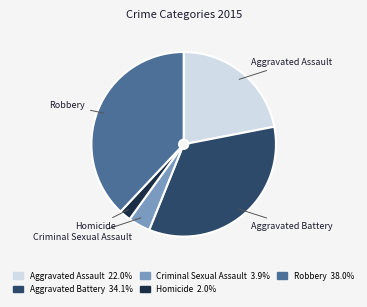

True or false: Robbery accounts for 24% of the total.

False